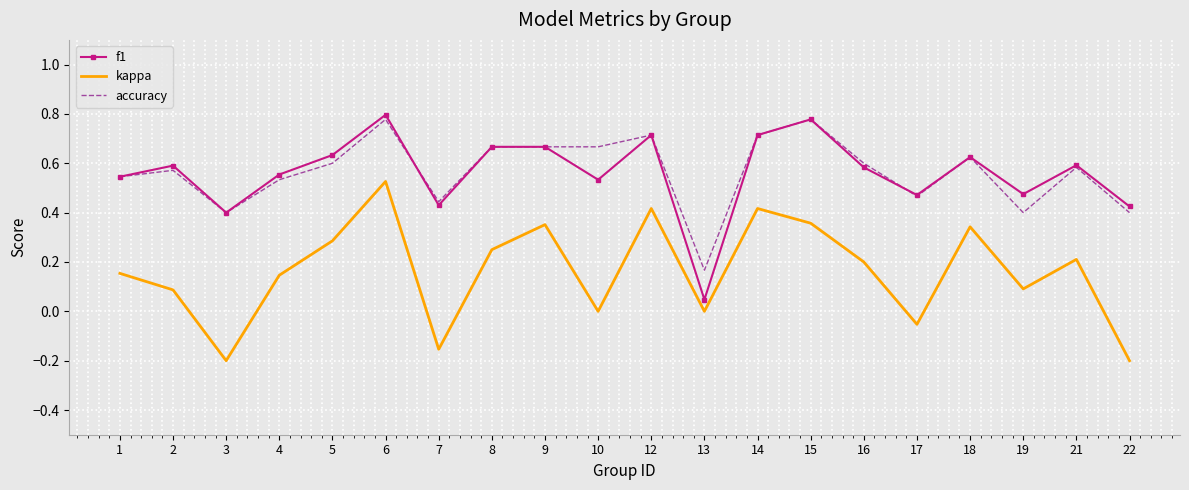

Which series changed the most between 1 and 5?

kappa